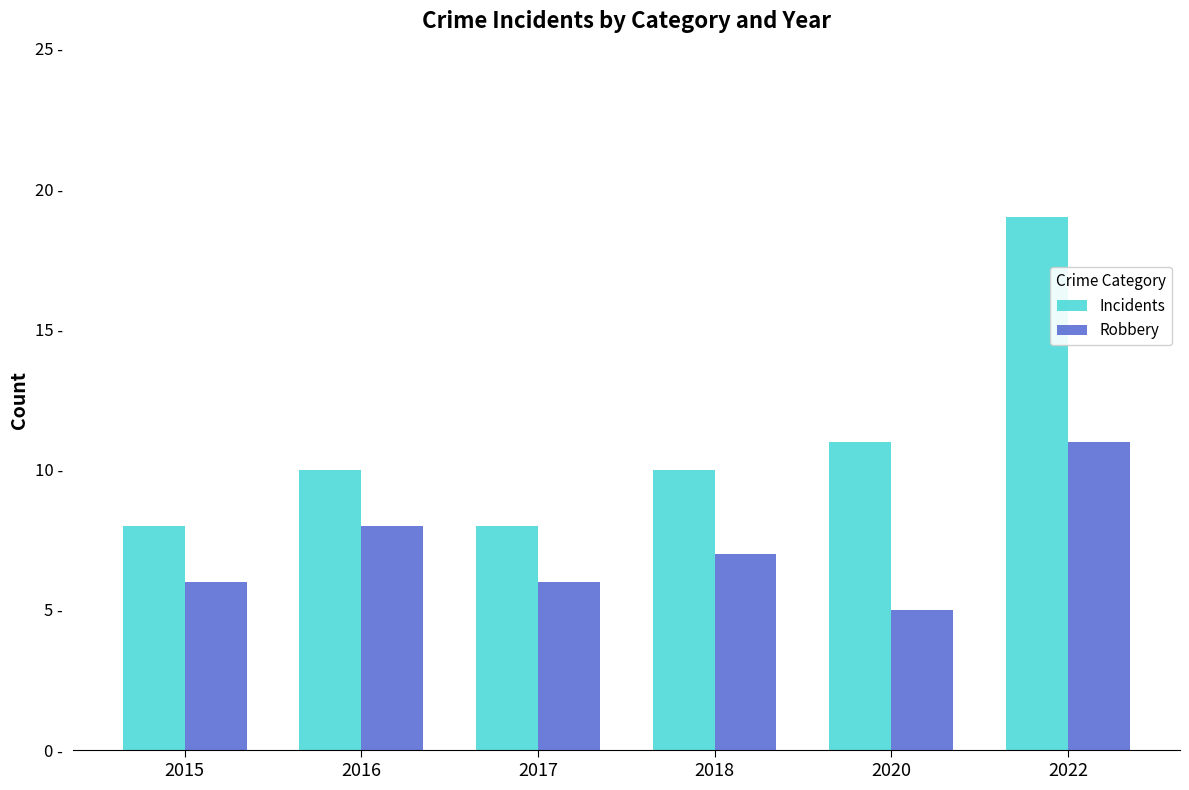

Reading left to right, extract all data points from this chart.

Incidents: 2015=8	2016=10	2017=8	2018=10	2020=11	2022=19
Robbery: 2015=6	2016=8	2017=6	2018=7	2020=5	2022=11